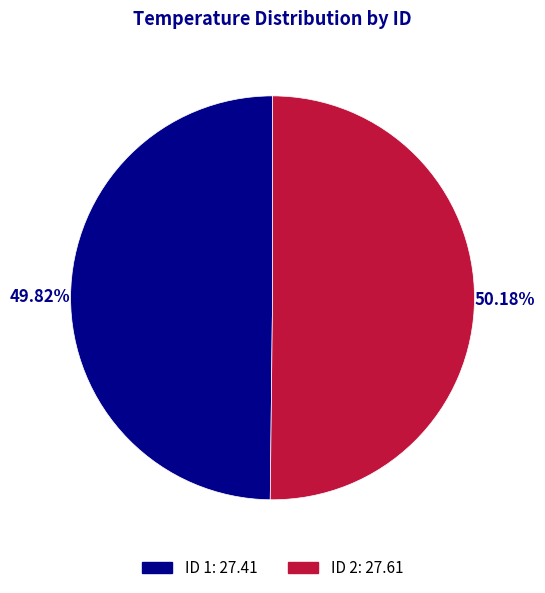

Is there any slice that represents more than half of the pie?

Yes